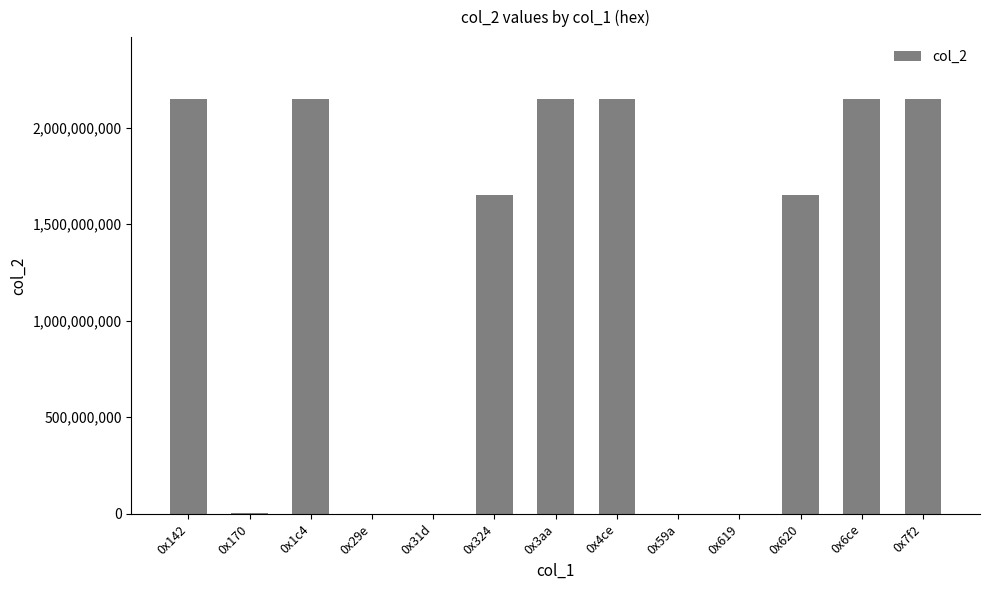

Is it true that the value at 0x324 is 1650604338?

True